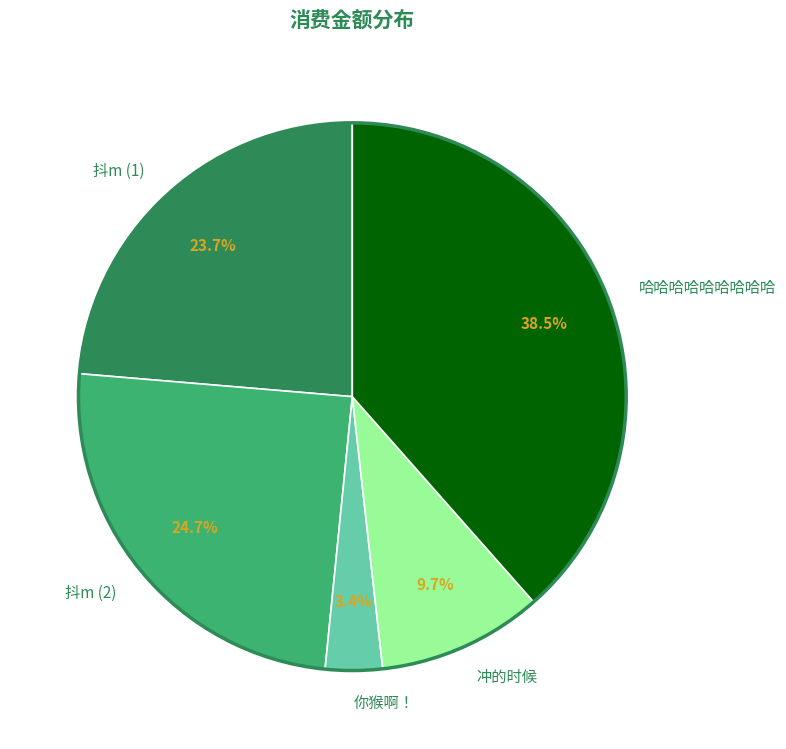

What percentage is the 冲的时候 slice, to the nearest percent?

10%